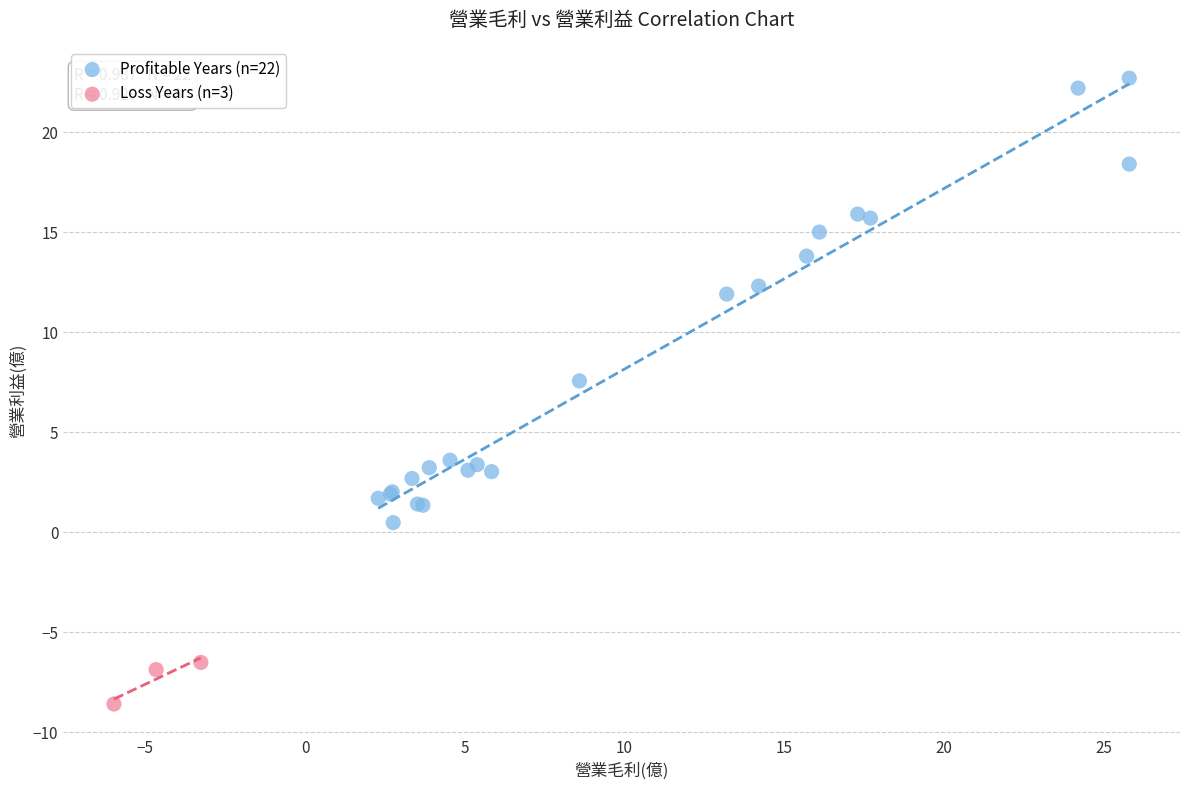

Which series has the largest Y range (max minus min)?

Profitable Years (n=22)